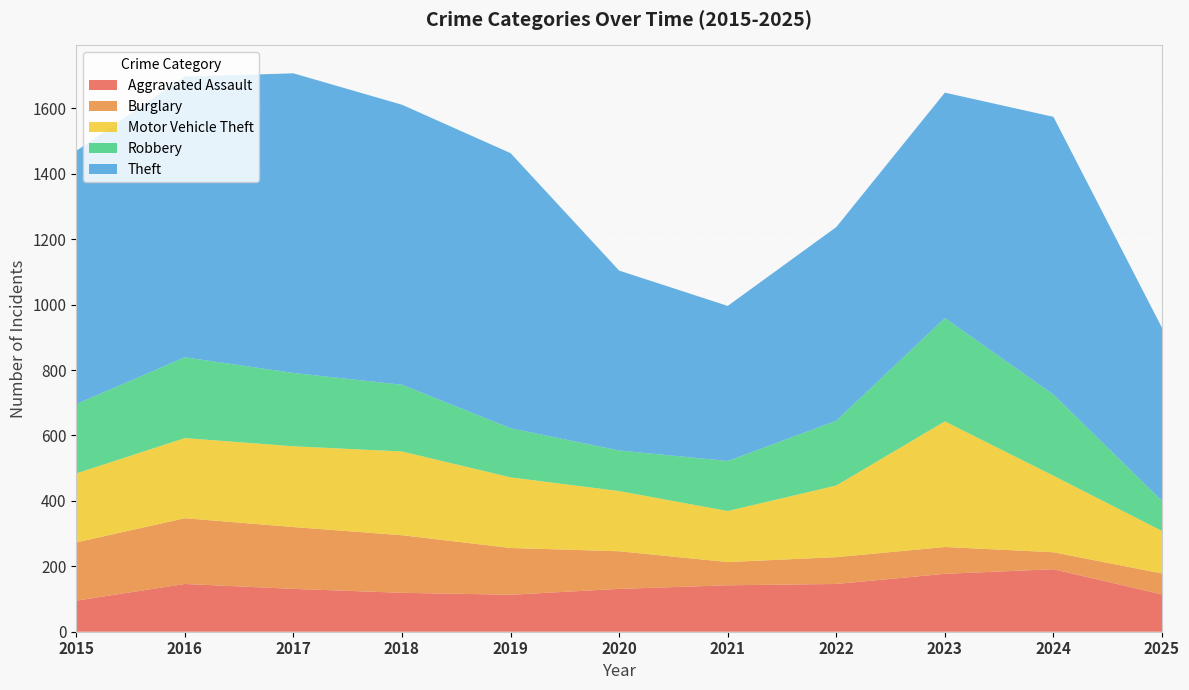

Reading left to right, what are all the values shown in this chart?

Aggravated Assault: 95	146	131	119	113	131	142	146	177	191	114
Burglary: 178	201	189	176	143	115	71	82	82	52	64
Motor Vehicle Theft: 211	245	247	256	216	184	156	219	384	234	130
Robbery: 212	247	224	204	150	124	153	198	316	248	92
Theft: 774	858	916	856	841	550	474	592	689	849	529